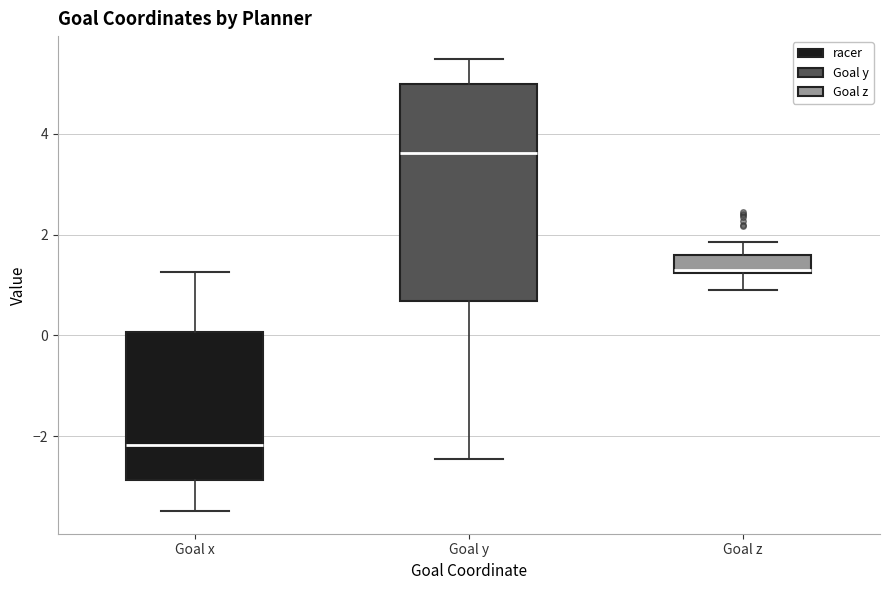

Comparing the boxes themselves (not the whiskers), which one is the tallest?

Goal y